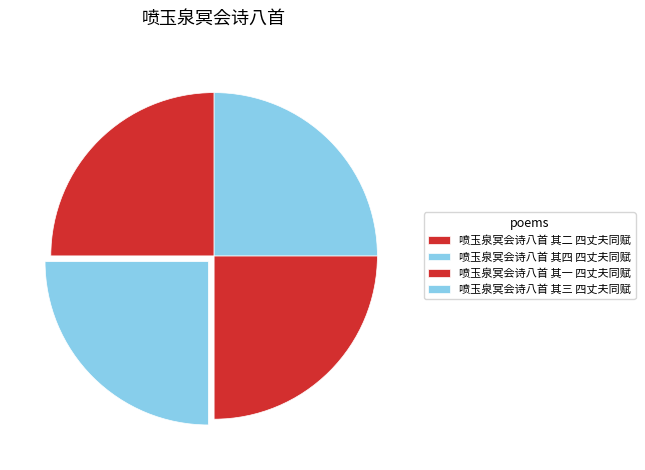

How many slices are in this pie chart?

4